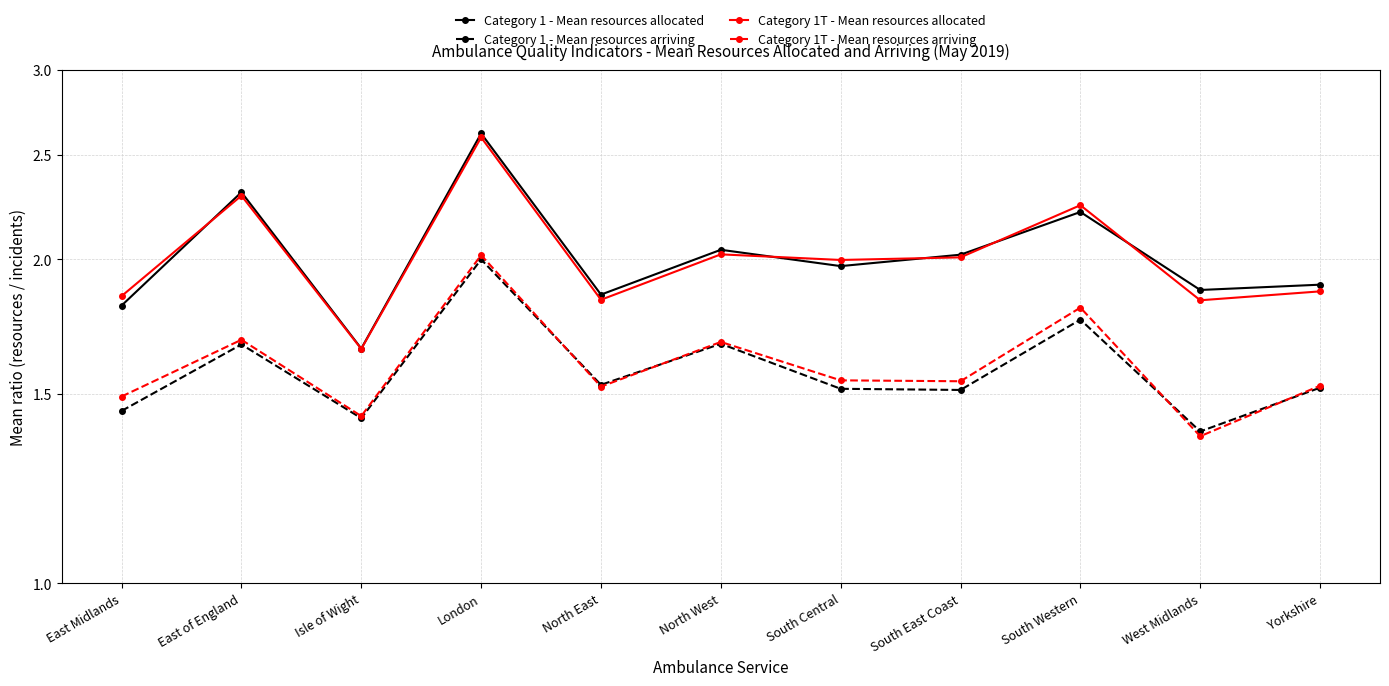

What is the maximum value shown in the chart?

2.6